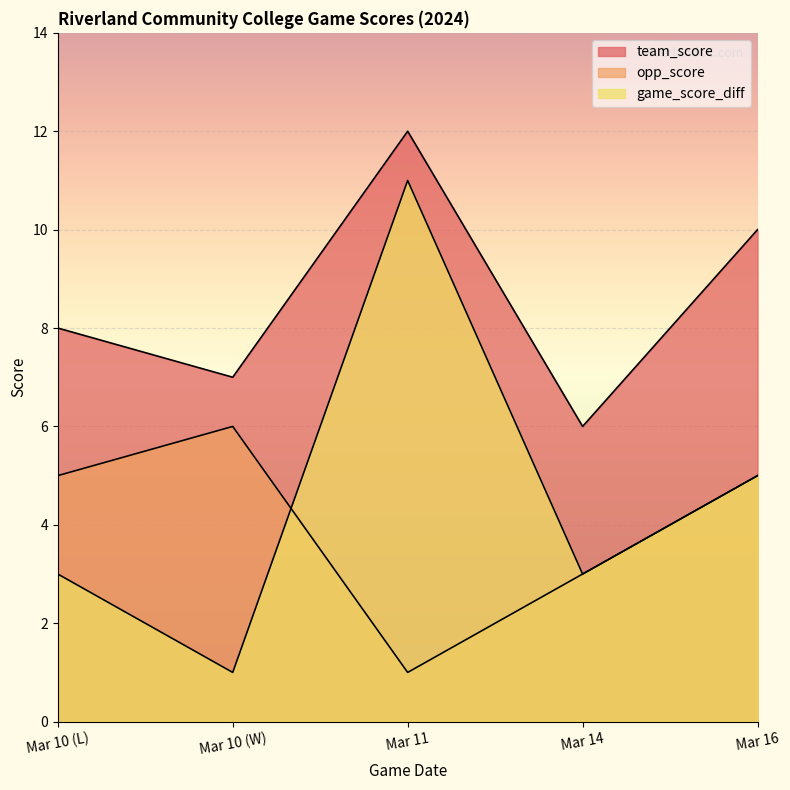

At which label does game_score_diff reach its peak?

Mar 11